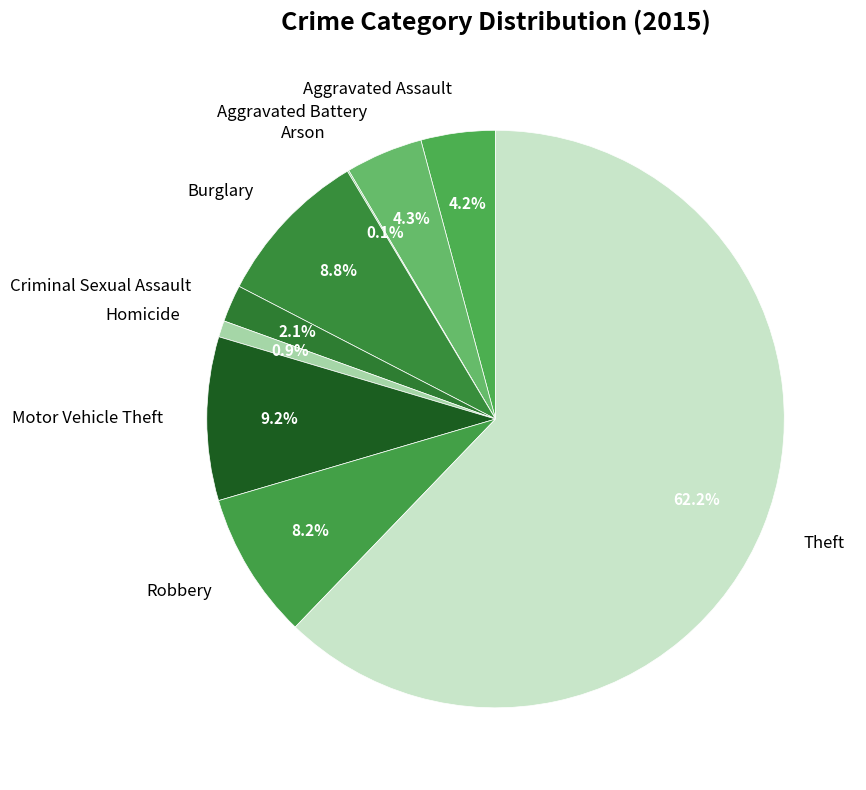

What is the largest slice in the pie chart?

Theft